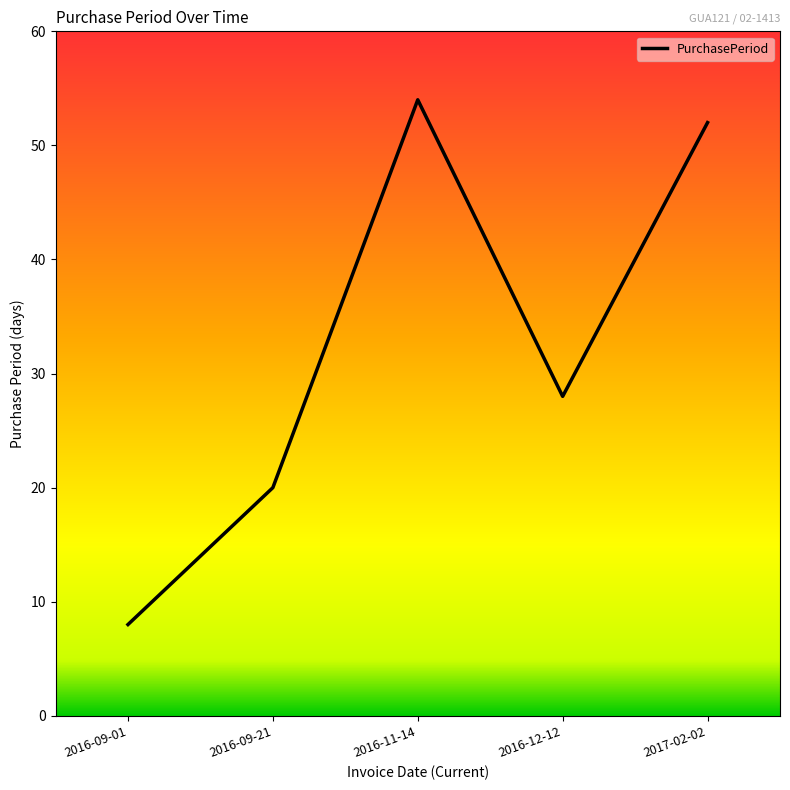

How many interior local peaks (higher than both neighbors) does the data have?

1